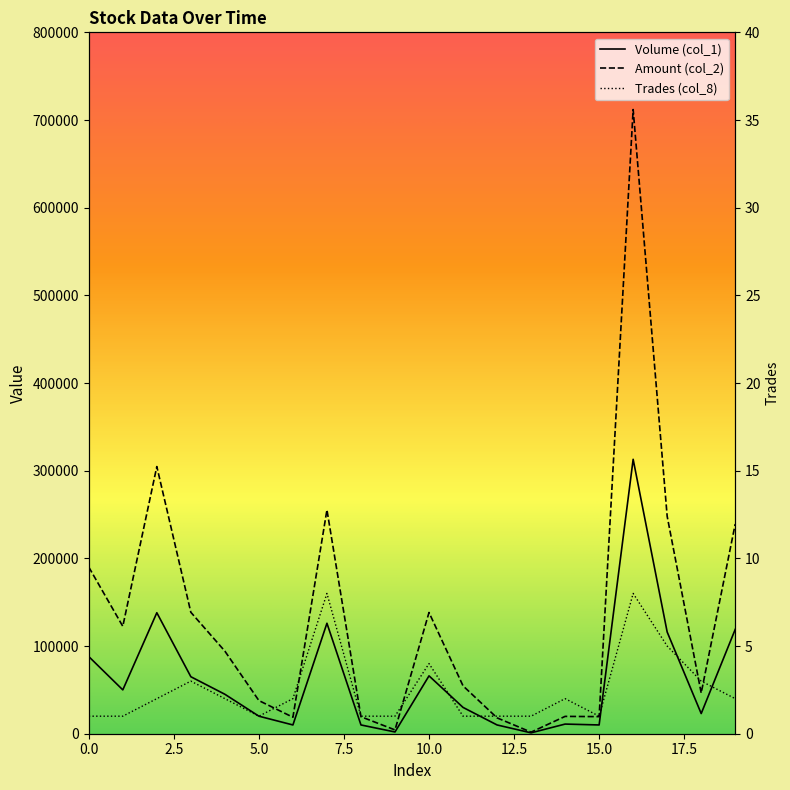

What is the value of the Volume (col_1) point at the 12th from the left?

30000